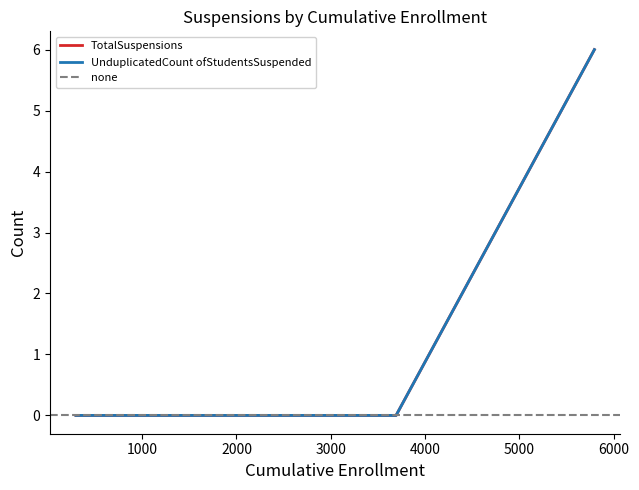

What is the difference between the maximum and minimum values in the UnduplicatedCount ofStudentsSuspended series?

6